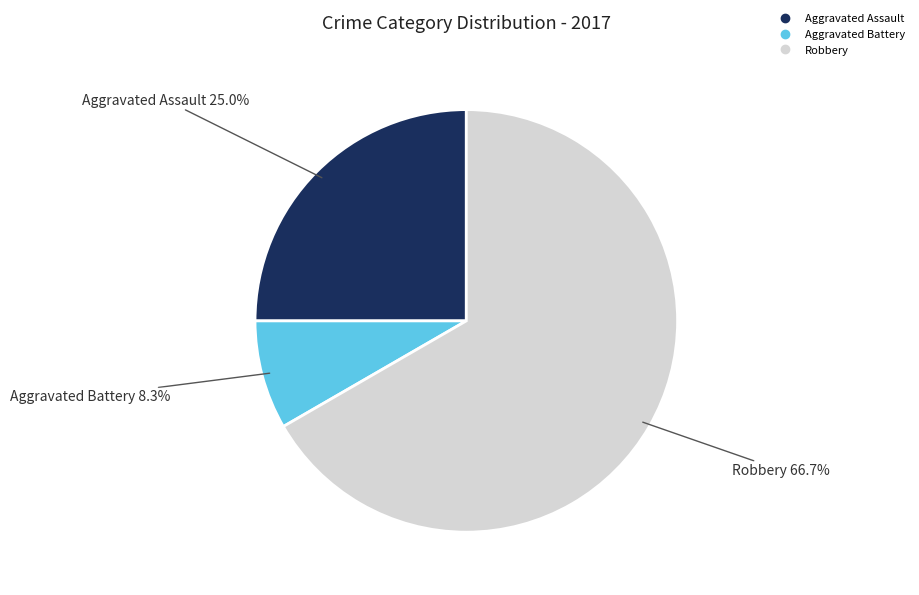

Which category has the smallest portion of the pie?

Aggravated Battery